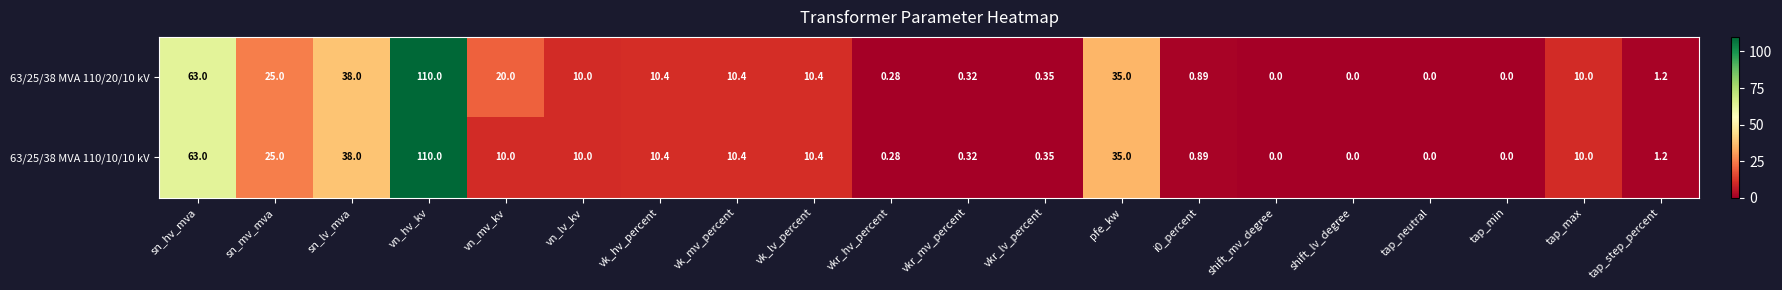

How many values in the 63/25/38 MVA 110/10/10 kV series are below 10?

9